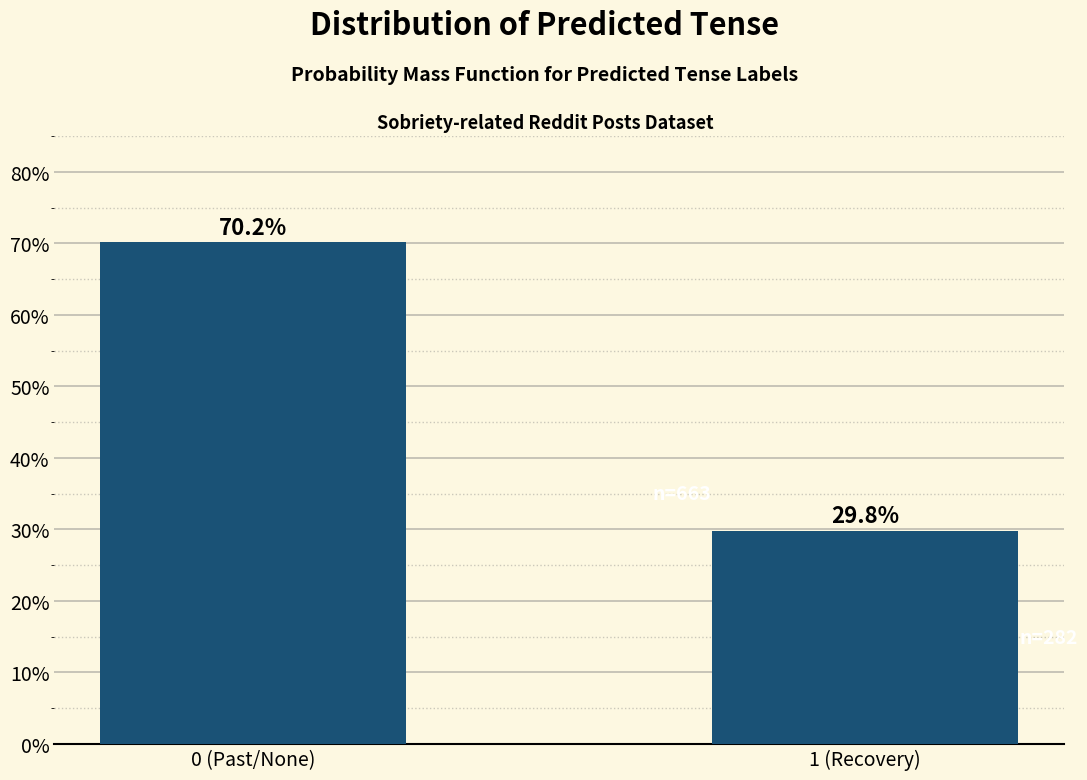

Reading left to right, what are all the values shown in this chart?

0 (Past/None)=70.2	1 (Recovery)=29.8